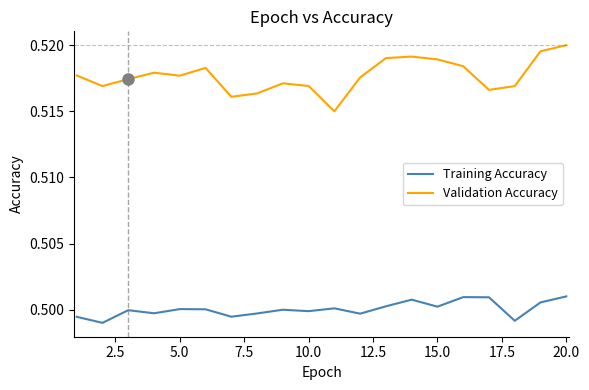

Rank the series by their maximum value, from lowest to highest.

Training Accuracy, Validation Accuracy